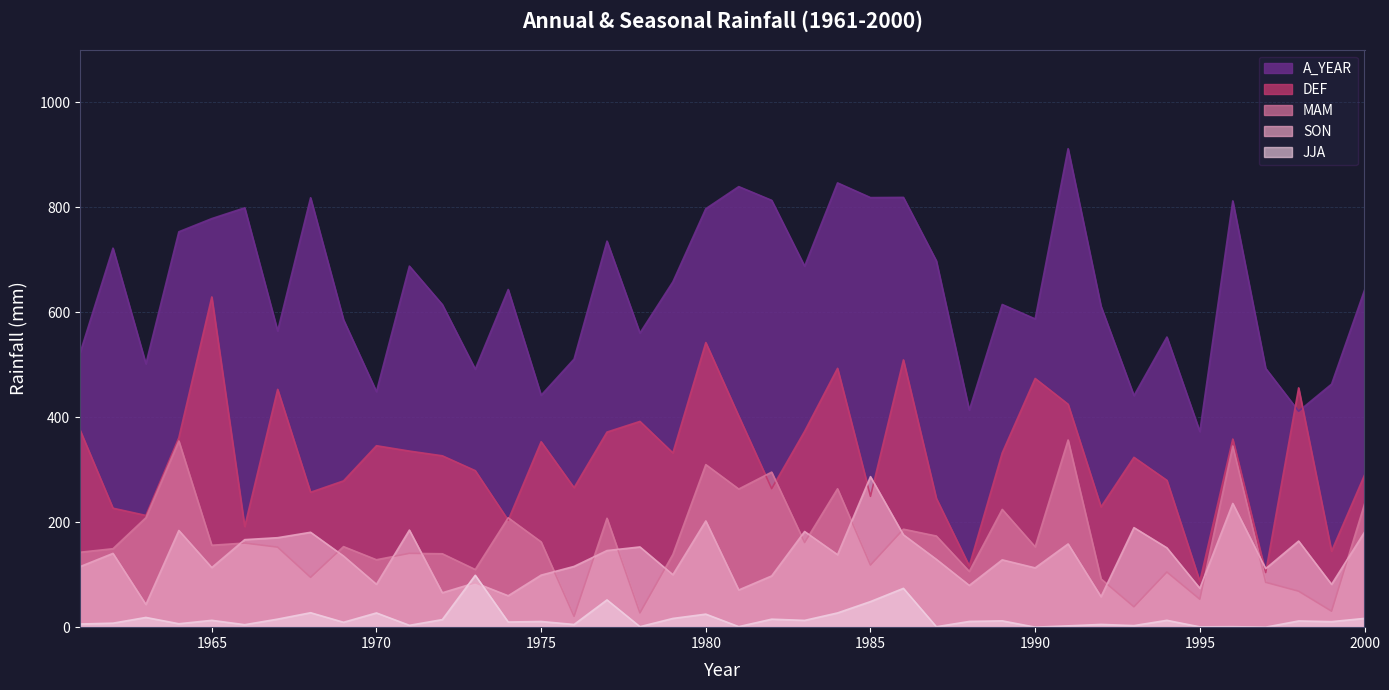

How many interior local peaks does the DEF series have?

12